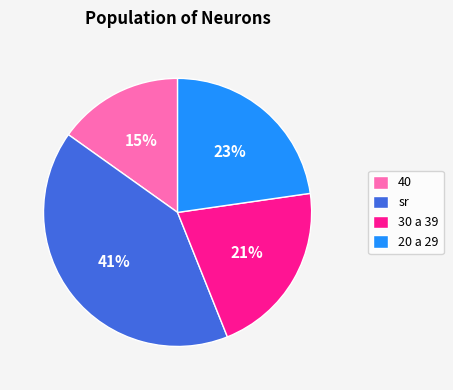

To the nearest percent, what is the average slice percentage?

25%